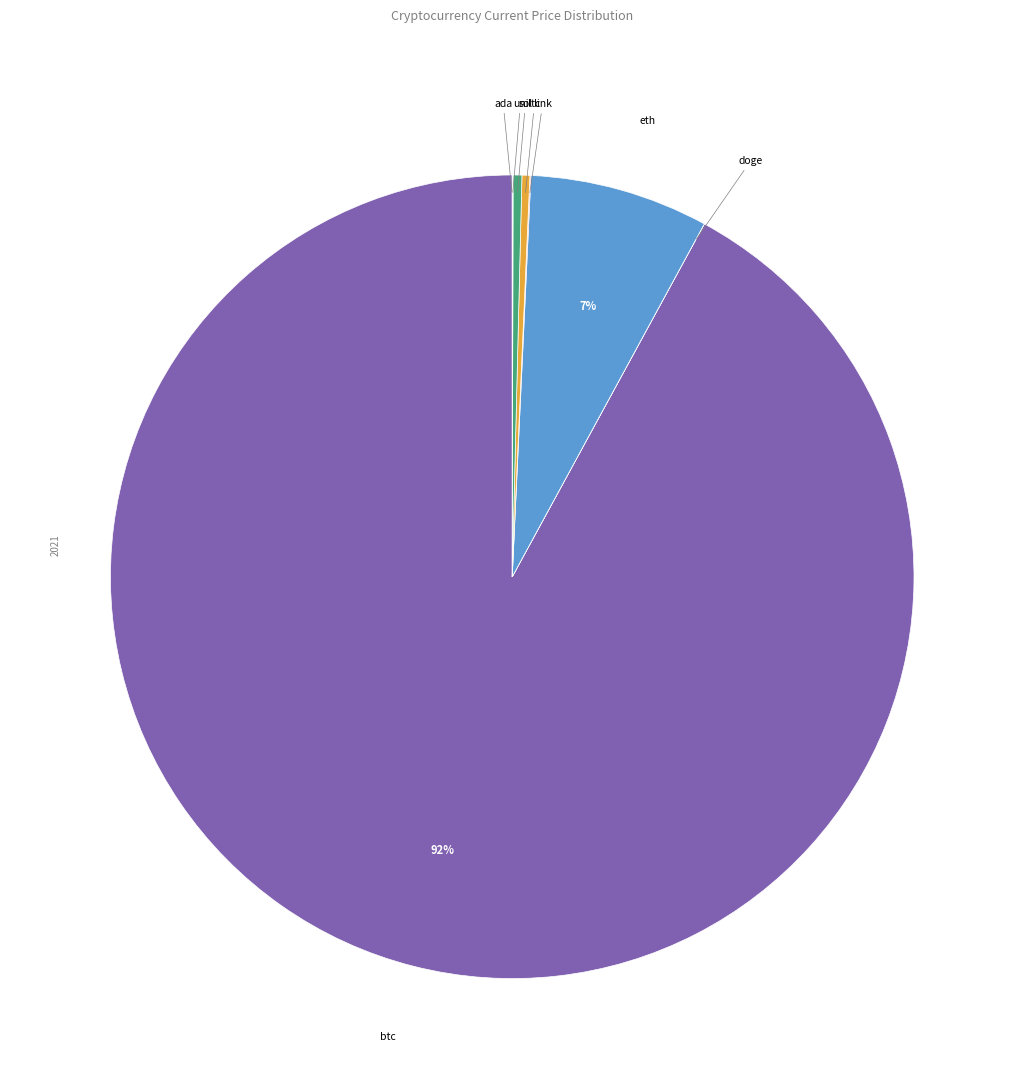

Which slice is the largest?

btc